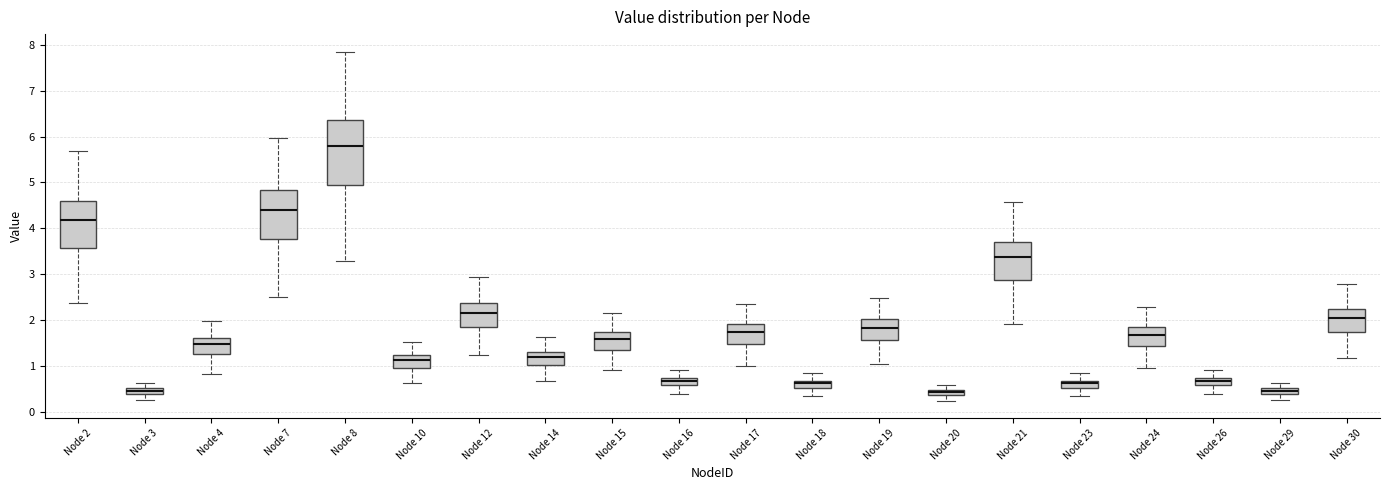

Comparing the boxes themselves (not the whiskers), which one is the tallest?

Node 8